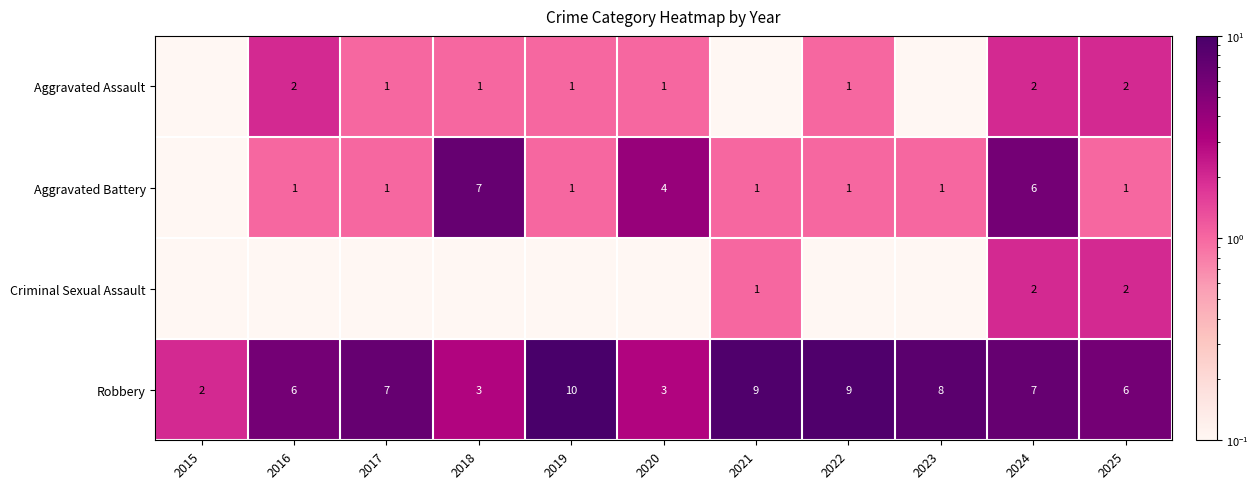

True or false: Aggravated Assault has a value of 1.7 at 2020.

False